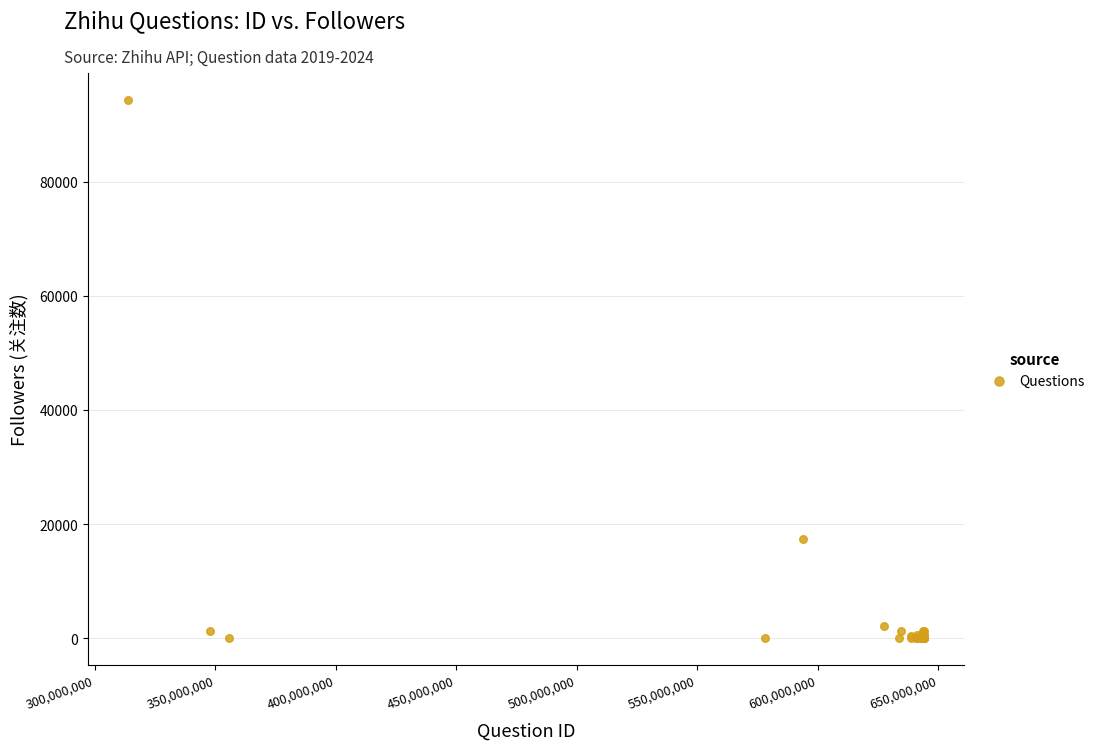

What Y value in the scatter plot is closest to 47176?

17374